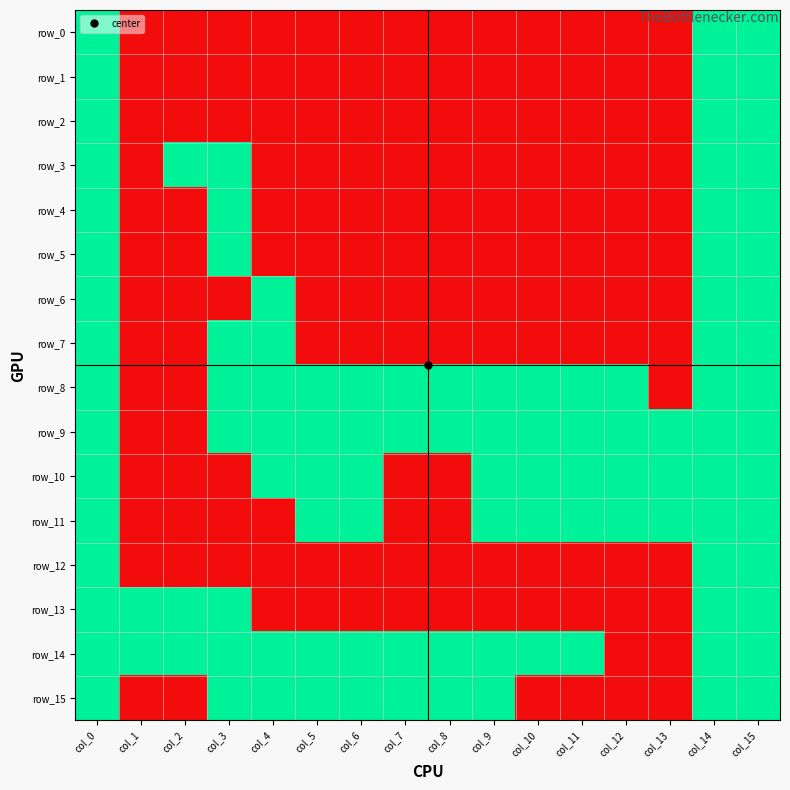

At col_12, list the series in order from largest to smallest.

row_8, row_9, row_10, row_11, row_0, row_1, row_2, row_3, row_4, row_5, row_6, row_7, row_12, row_13, row_14, row_15